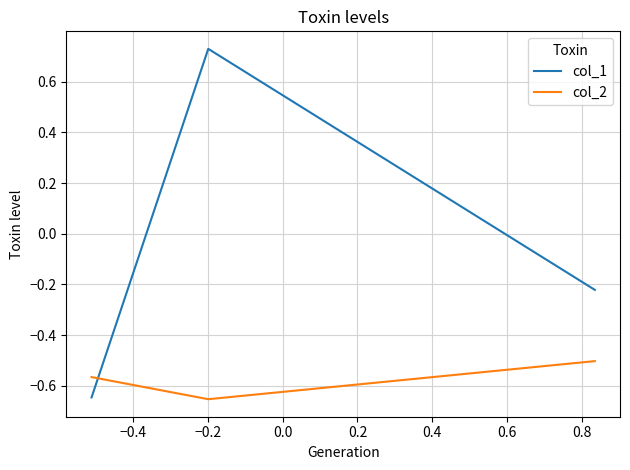

How many lines are shown in the chart?

2